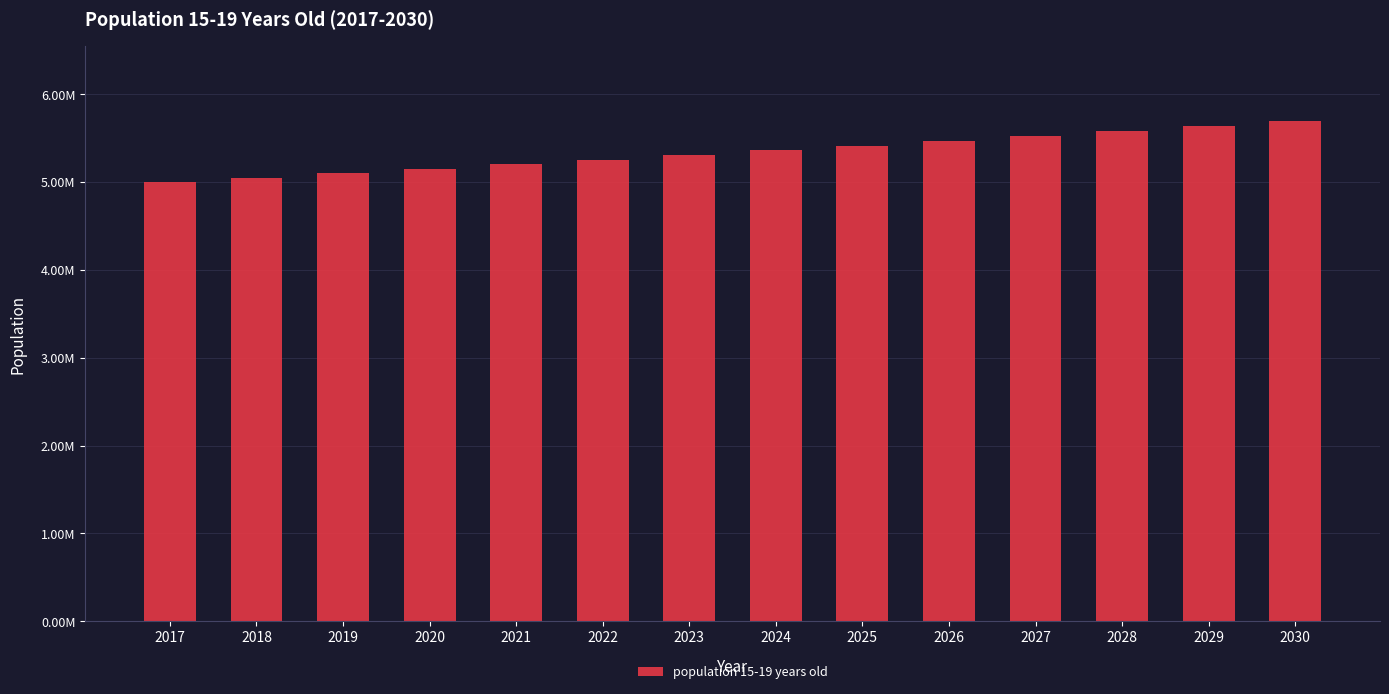

Does the chart contain any negative values?

No